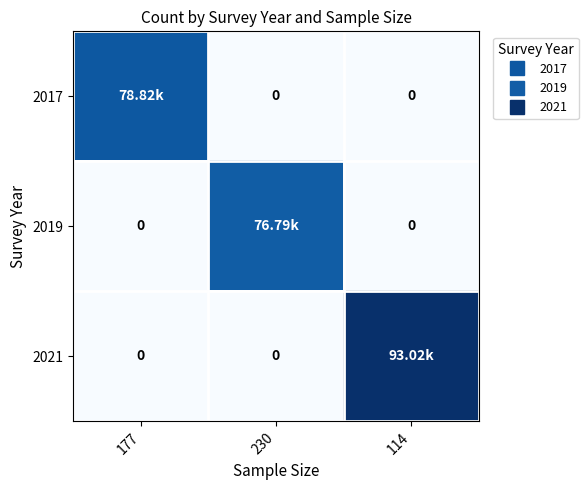

The value of 2019 at 114 is -33662.6. True or false?

False